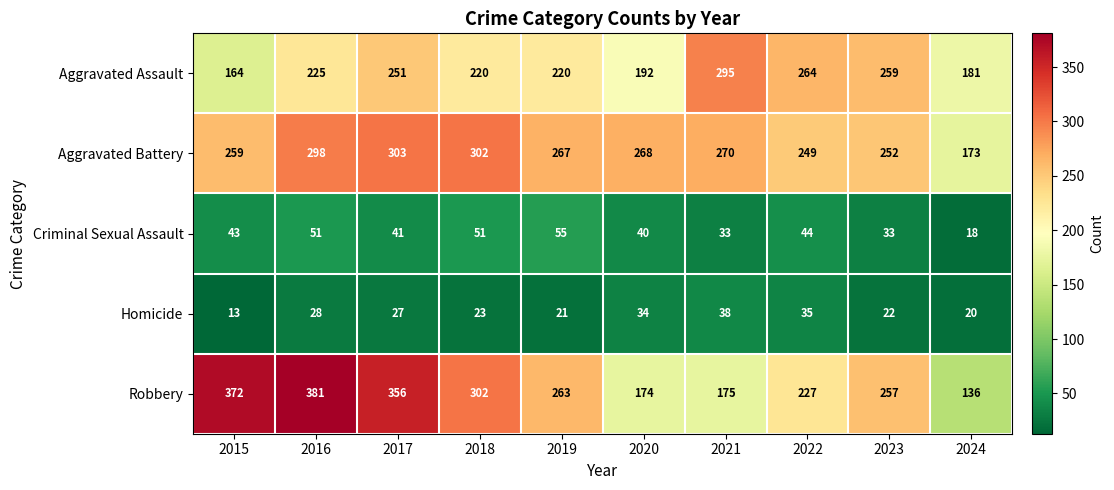

Count the number of data series in this chart.

5